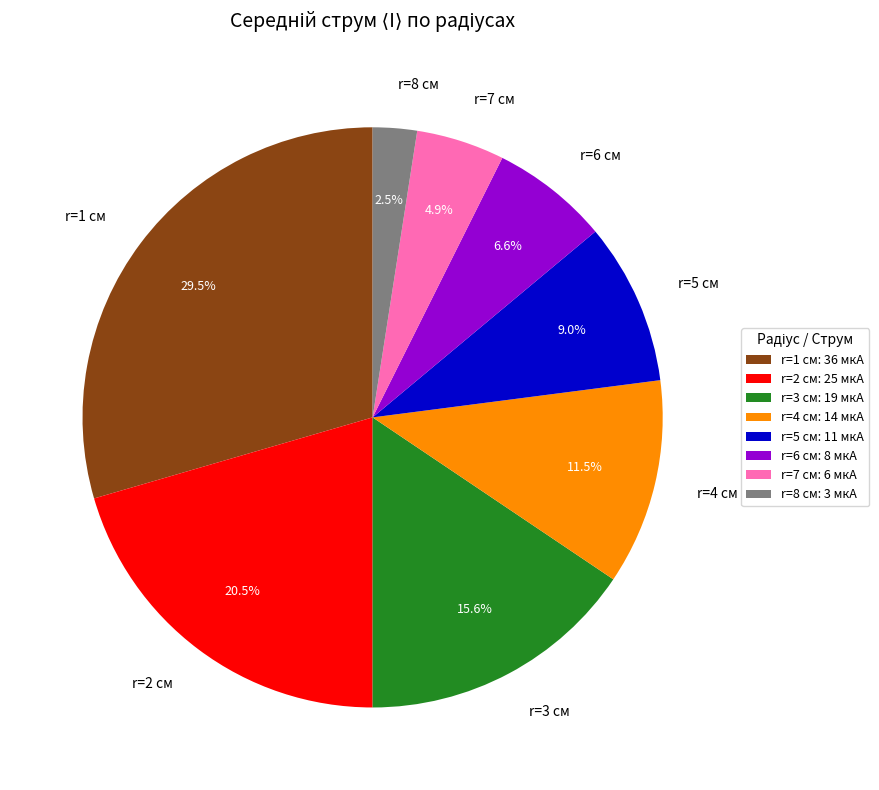

What is the largest slice in the pie chart?

r=1 см